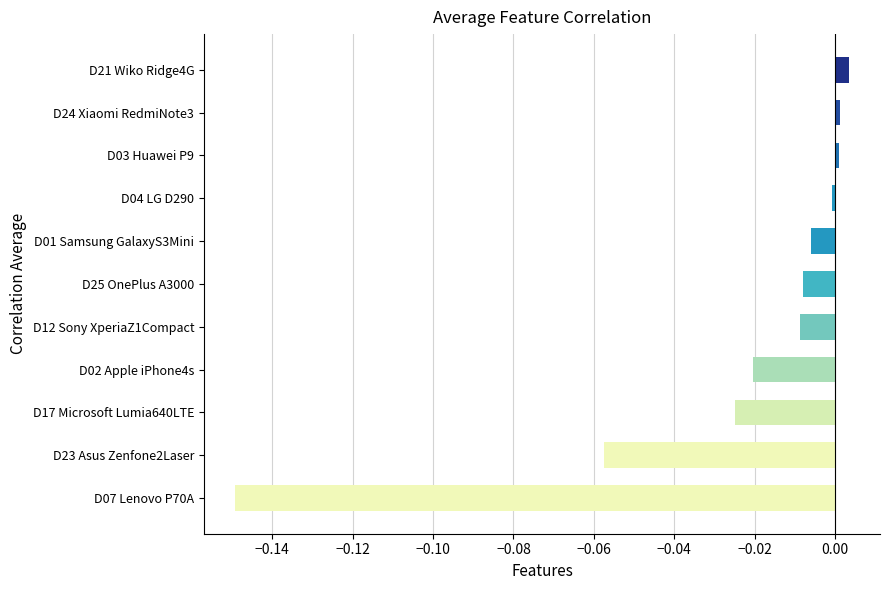

The chart shows a value of -0.0 at D12 Sony XperiaZ1Compact. True or false?

True